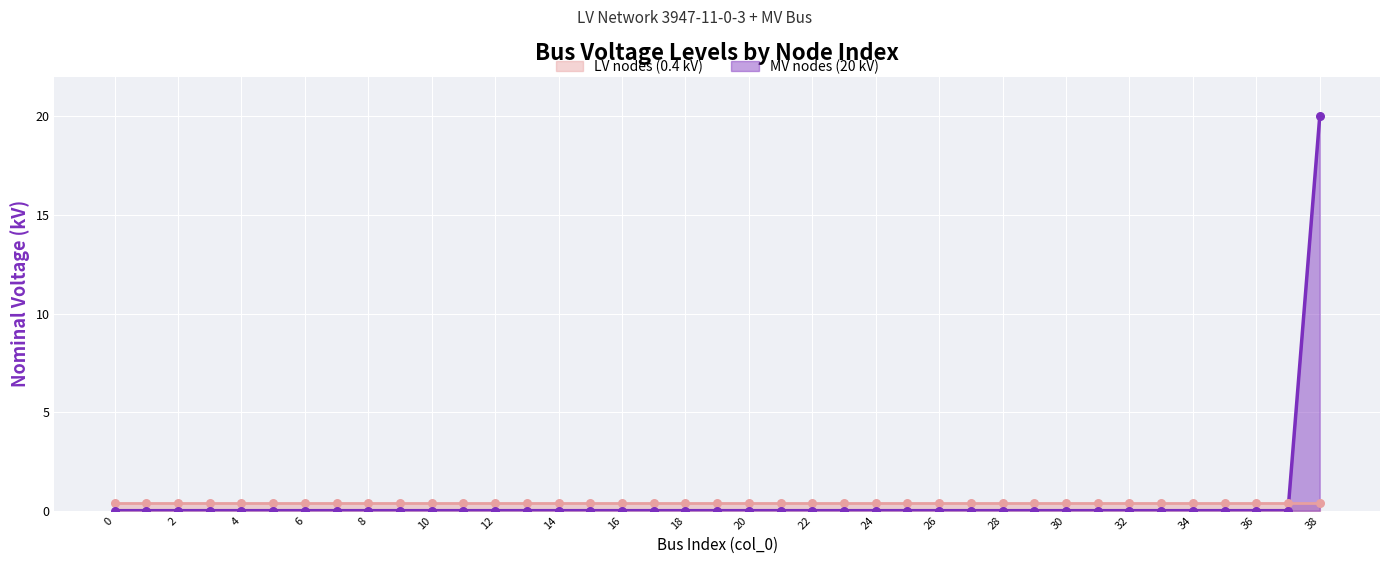

Is the value of LV nodes (0.4 kV) at 26 greater than the value of MV nodes (20 kV) at 32?

Yes